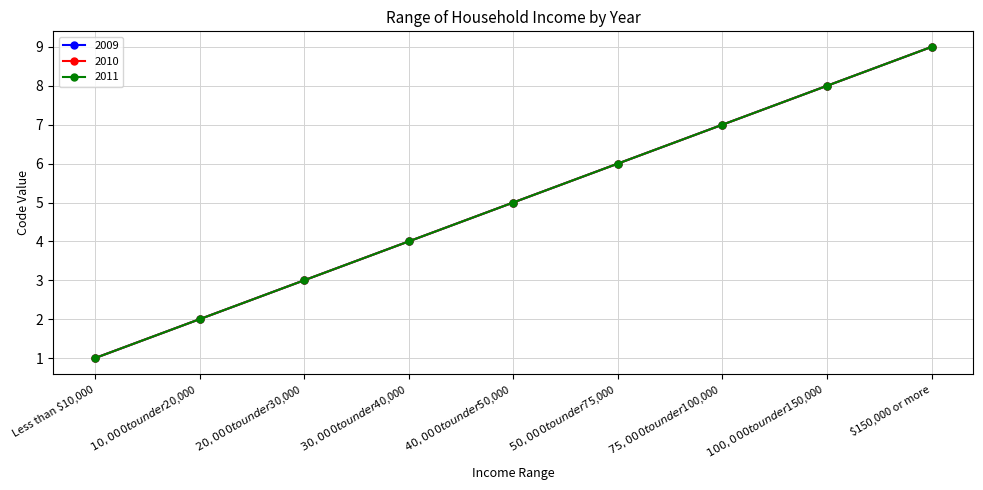

What is the difference between the second highest and second lowest values in the 2010 series?

6